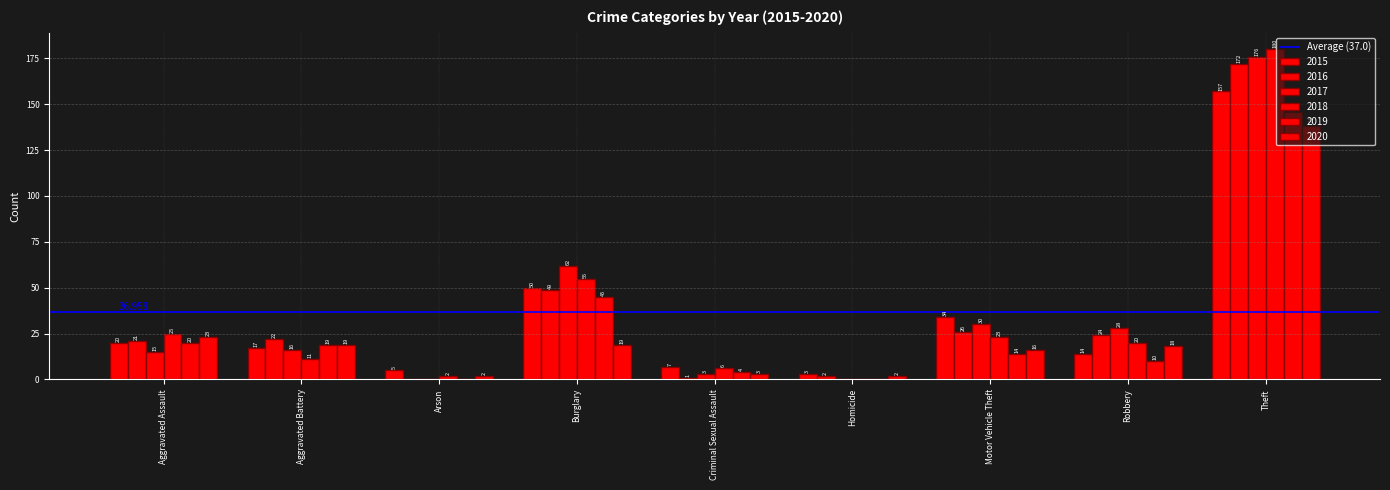

Which series changed the most between Arson and Theft?

2018